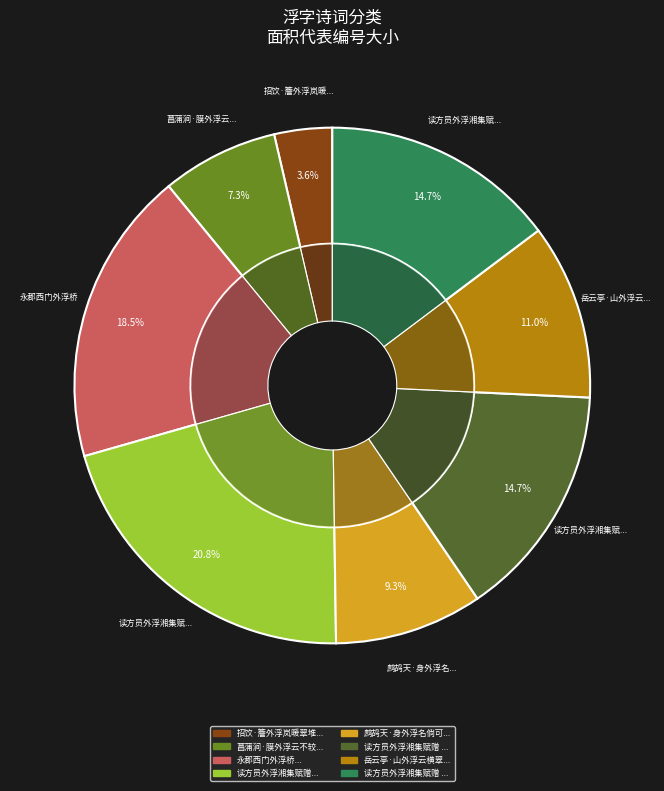

Which category has the smallest portion of the pie?

招饮·簷外浮岚暖翠堆